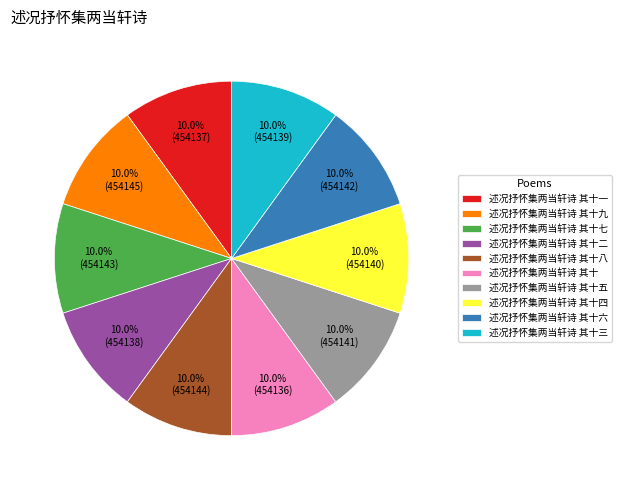

How many slices are in this pie chart?

10